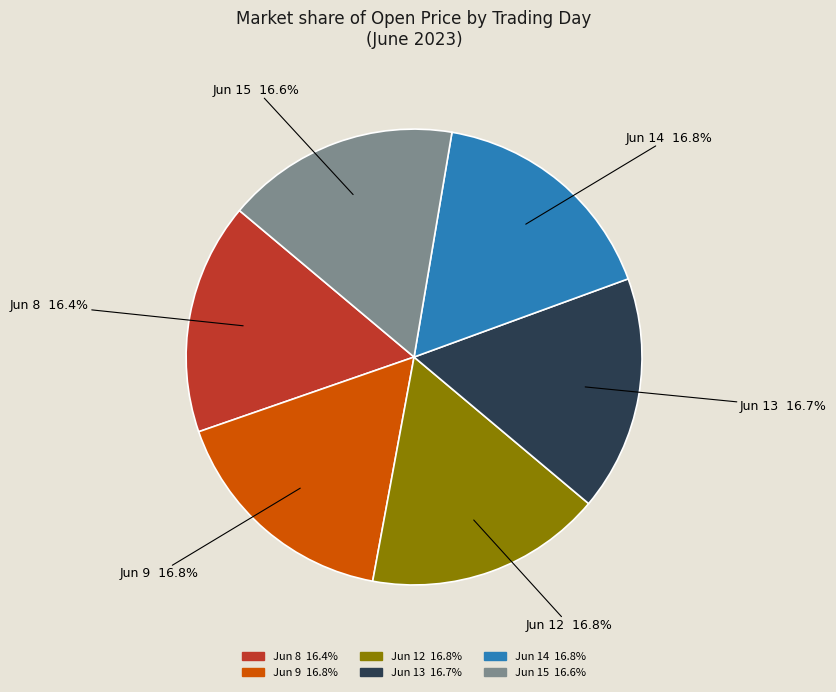

To the nearest percent, what is the average slice percentage?

17%